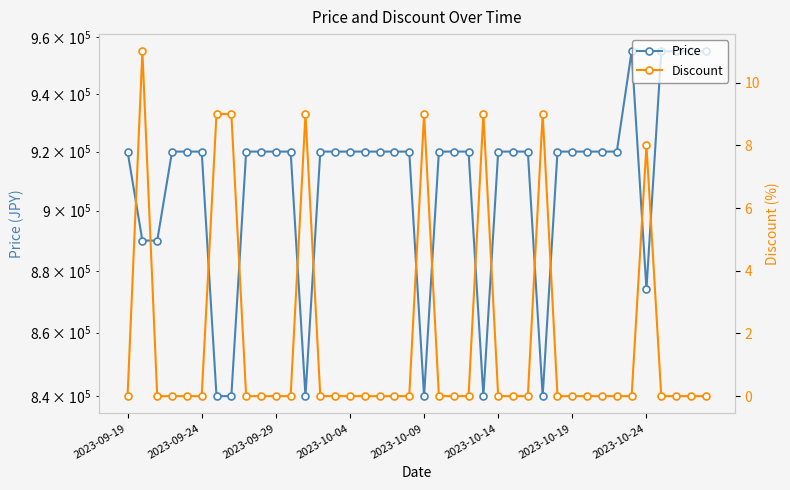

True or false: Price has more than 0 interior local peaks.

True